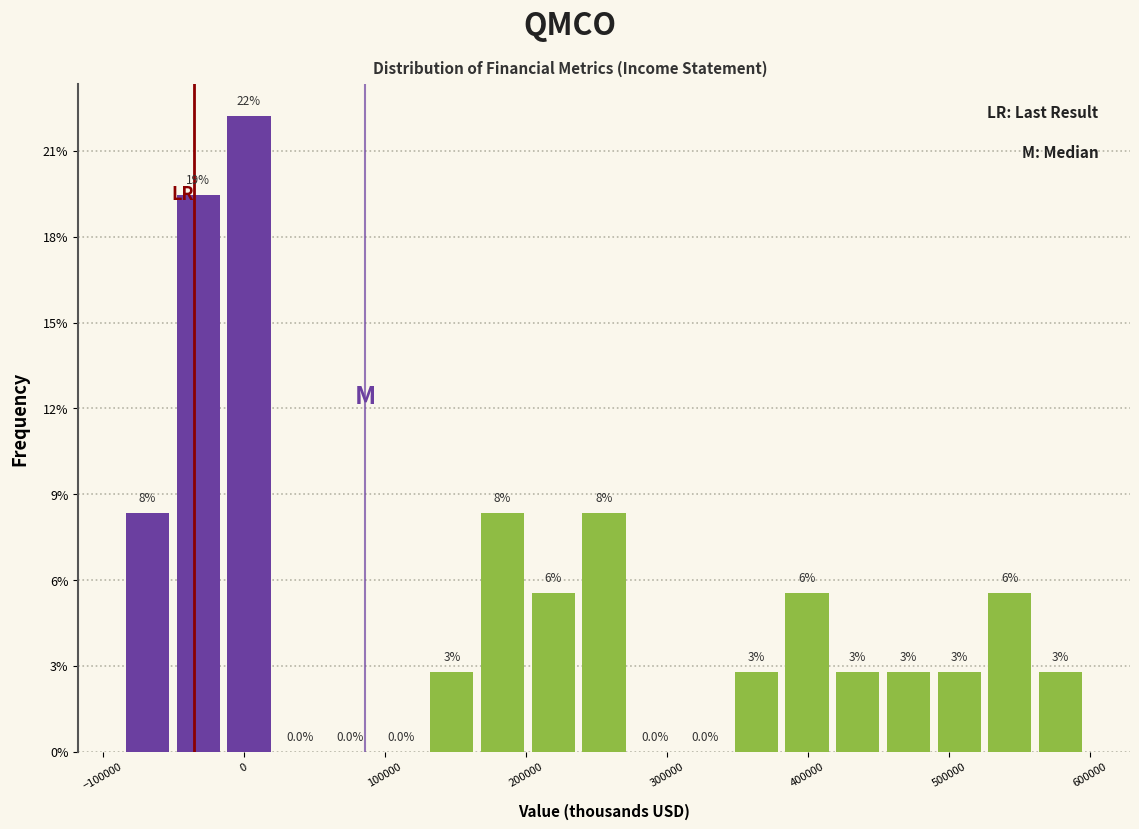

Around what value on the x-axis is the tallest bar? Give the approximate position of its centre, as read against the axis.

0